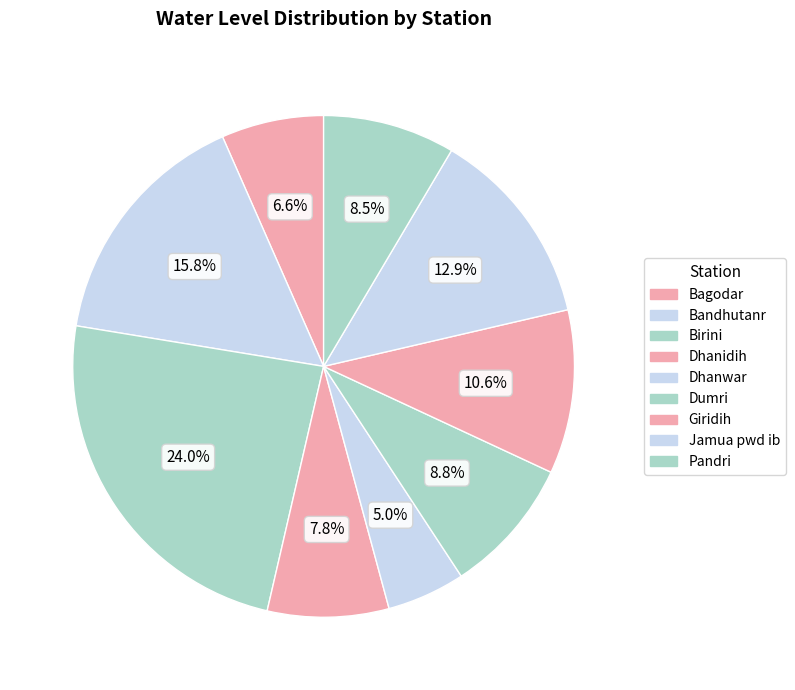

To the nearest percent, what is the difference between the Jamua pwd ib and Bagodar slice percentages?

6%